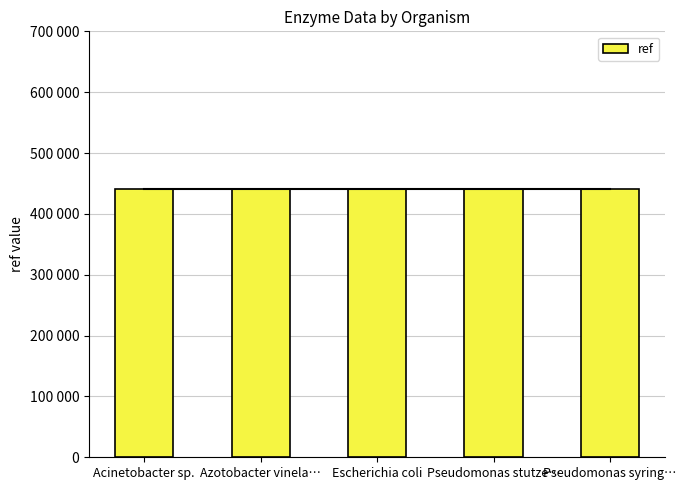

What is the value of the ref bar at the 1st from the left?

441501.0